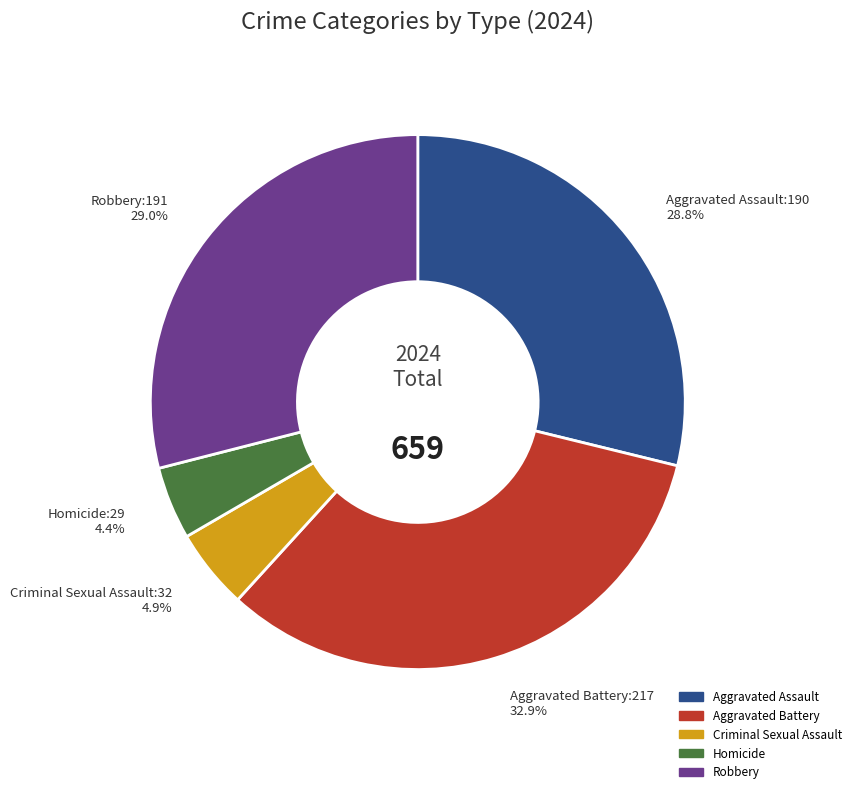

Which category has the biggest portion of the pie?

Aggravated Battery